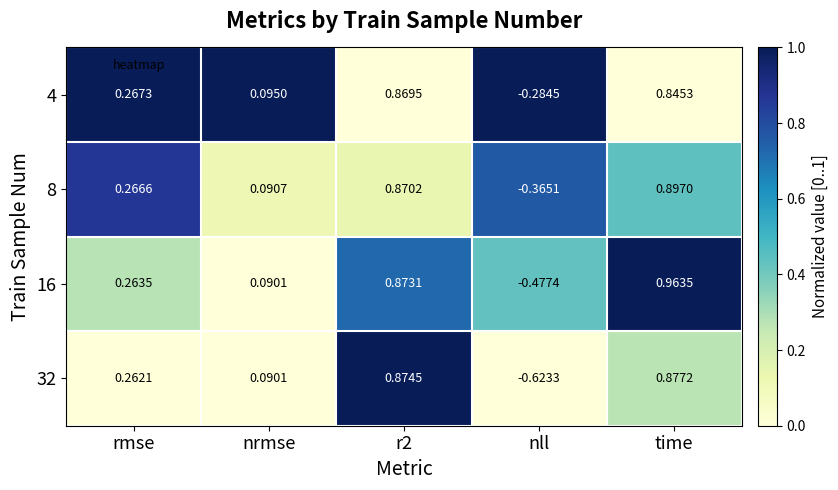

Is the value of 8 at nll greater than the value of 16 at nrmse?

No